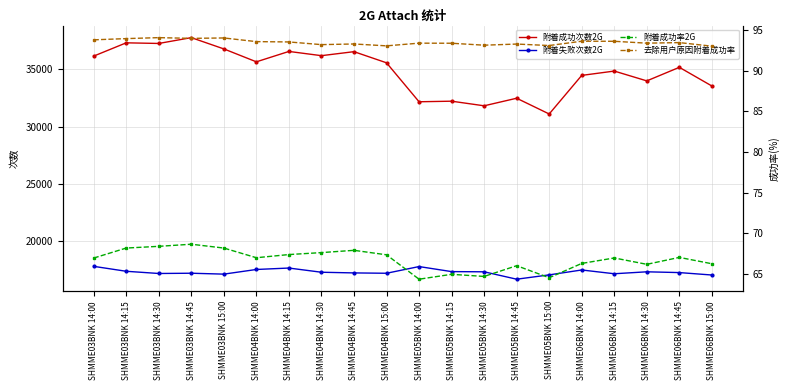

How many lines are shown in the chart?

4